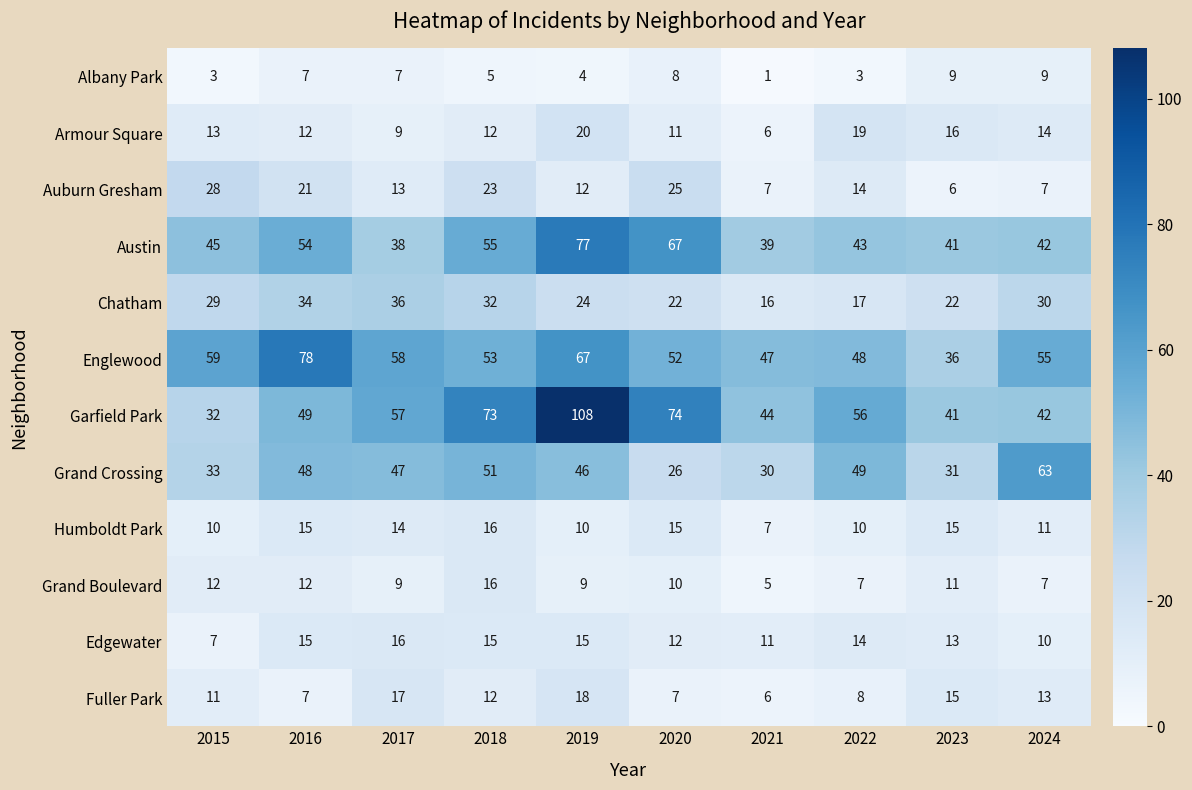

What is the difference between the Englewood values at 2023 and 2018?

17